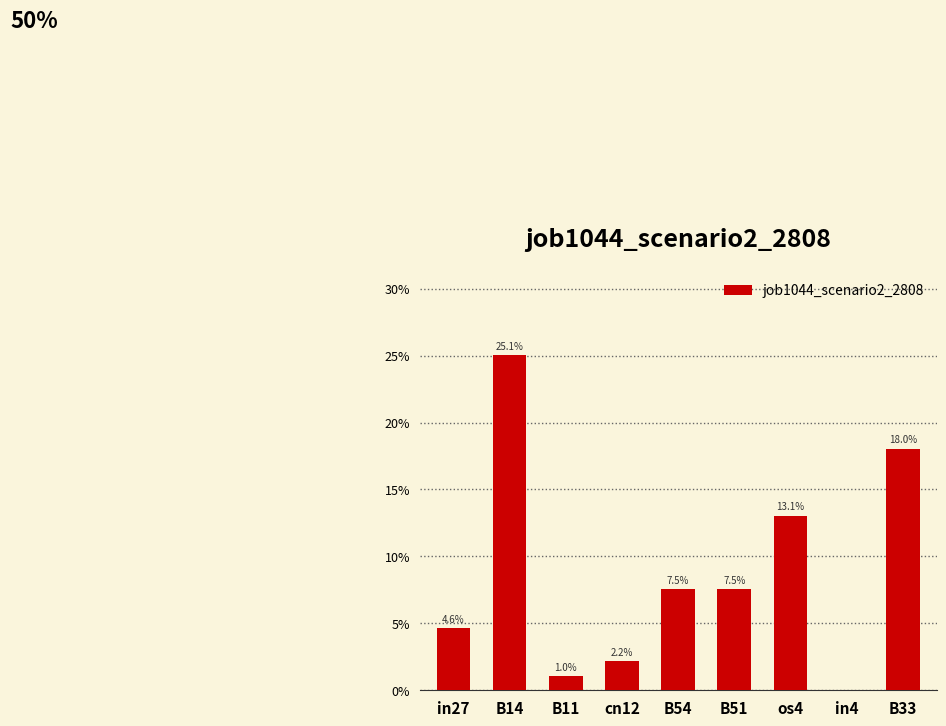

What is the sum of the values at B33 and in27?

0.2